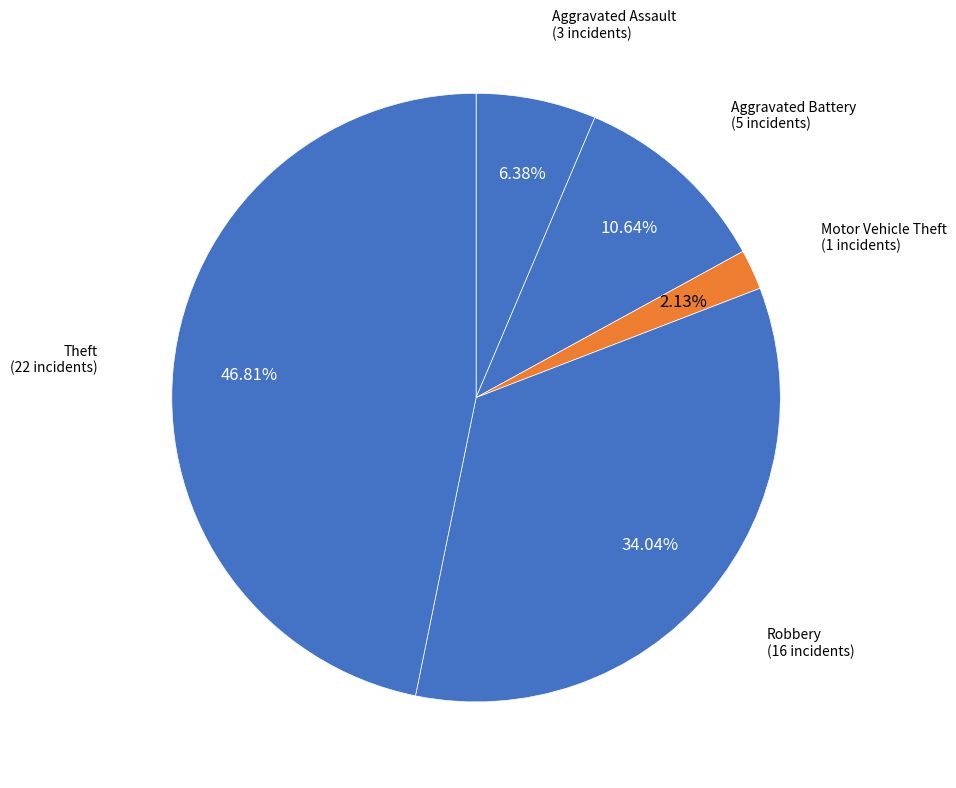

Which slice is the largest?

Theft